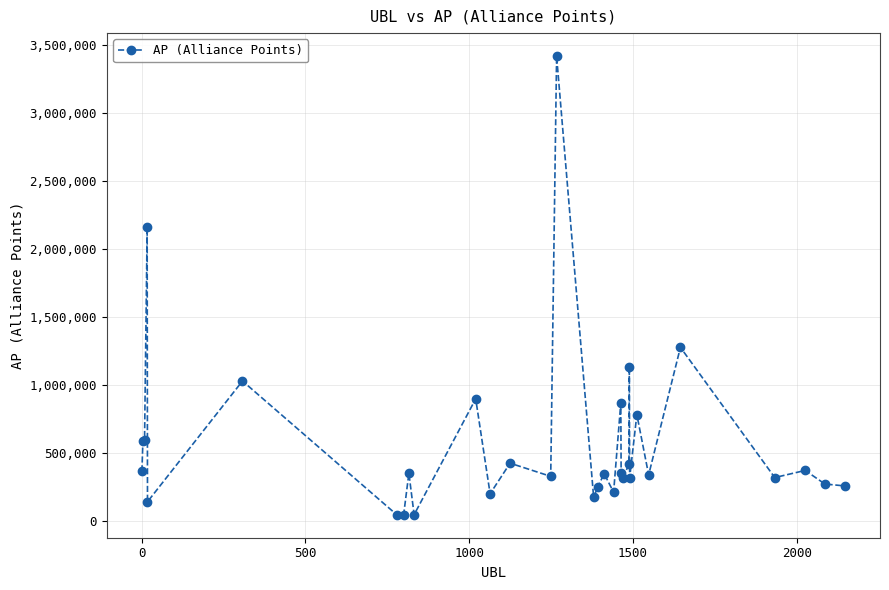

What is the average value?

586220